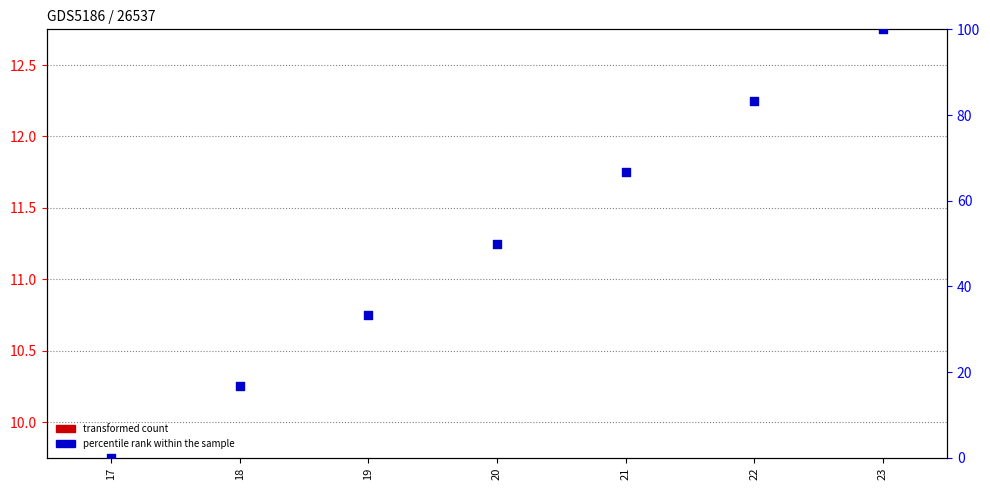

What are all the series names shown in the legend?

transformed count, percentile rank within the sample